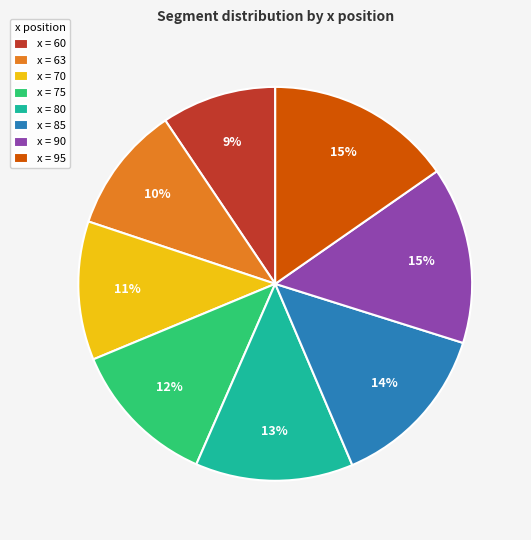

Which has a higher value, x = 80 or x = 95?

x = 95